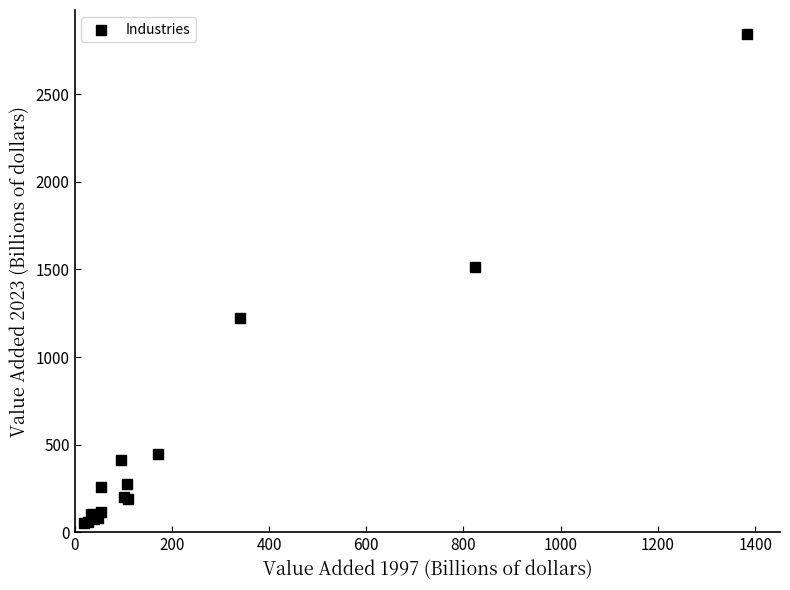

What Y value in the scatter plot is closest to 1446?

1511.9